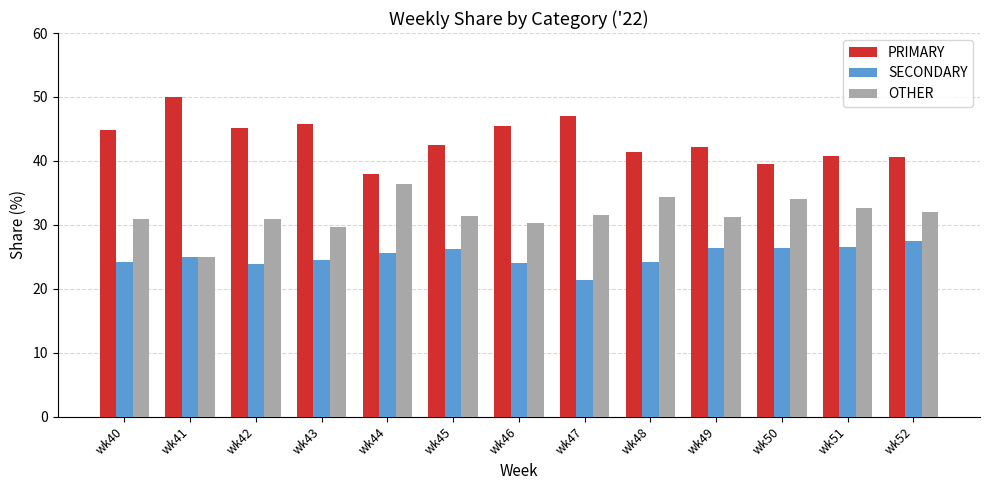

What is the difference between the maximum and second lowest values in the OTHER series?

6.7